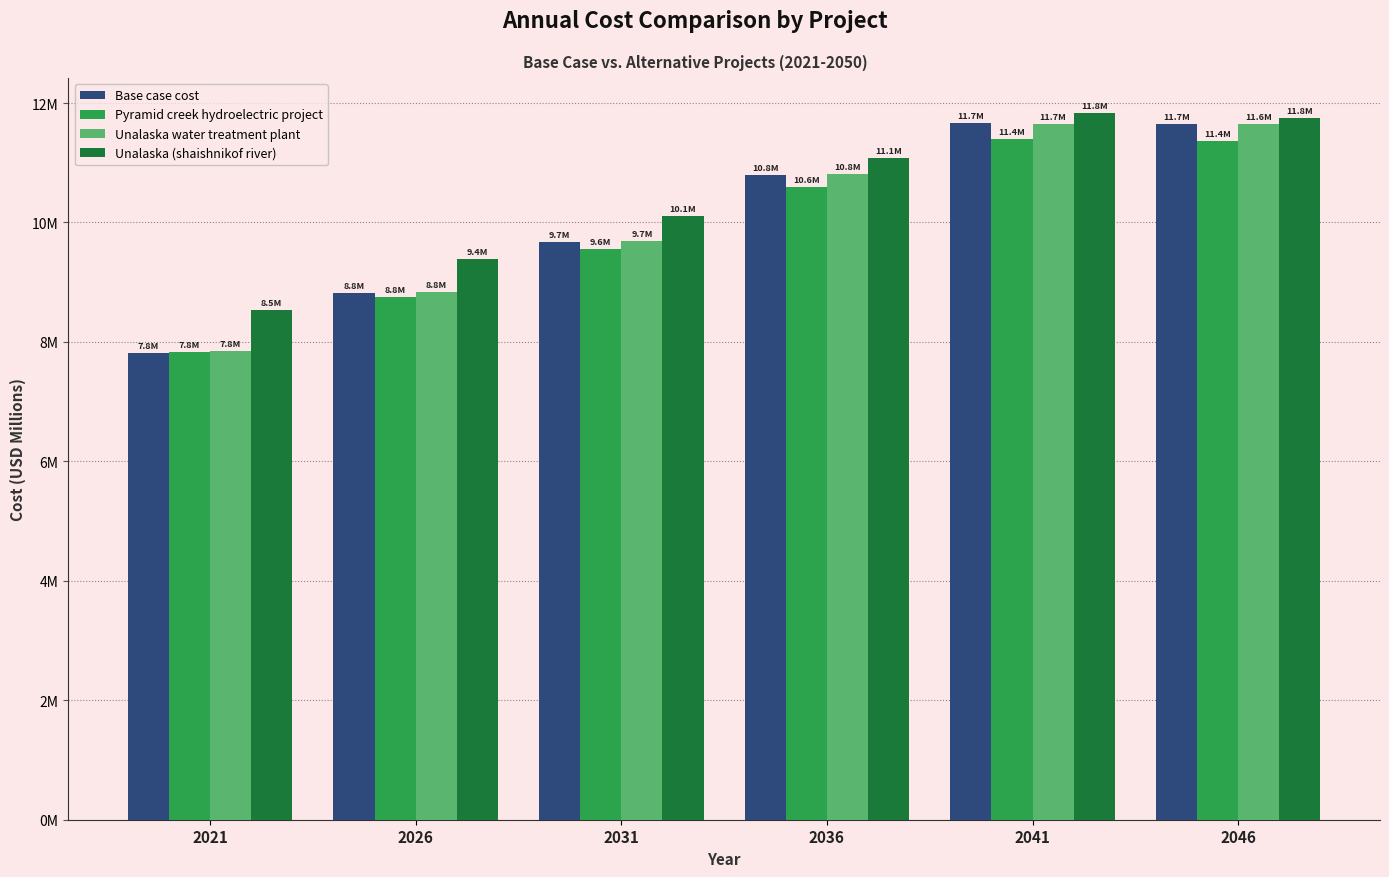

Reading left to right, list all the values displayed in this chart.

Base case cost: 2021=7.8	2026=8.8	2031=9.7	2036=10.8	2041=11.7	2046=11.7
Pyramid creek hydroelectric project: 2021=7.8	2026=8.8	2031=9.6	2036=10.6	2041=11.4	2046=11.4
Unalaska water treatment plant: 2021=7.8	2026=8.8	2031=9.7	2036=10.8	2041=11.7	2046=11.6
Unalaska (shaishnikof river): 2021=8.5	2026=9.4	2031=10.1	2036=11.1	2041=11.8	2046=11.8